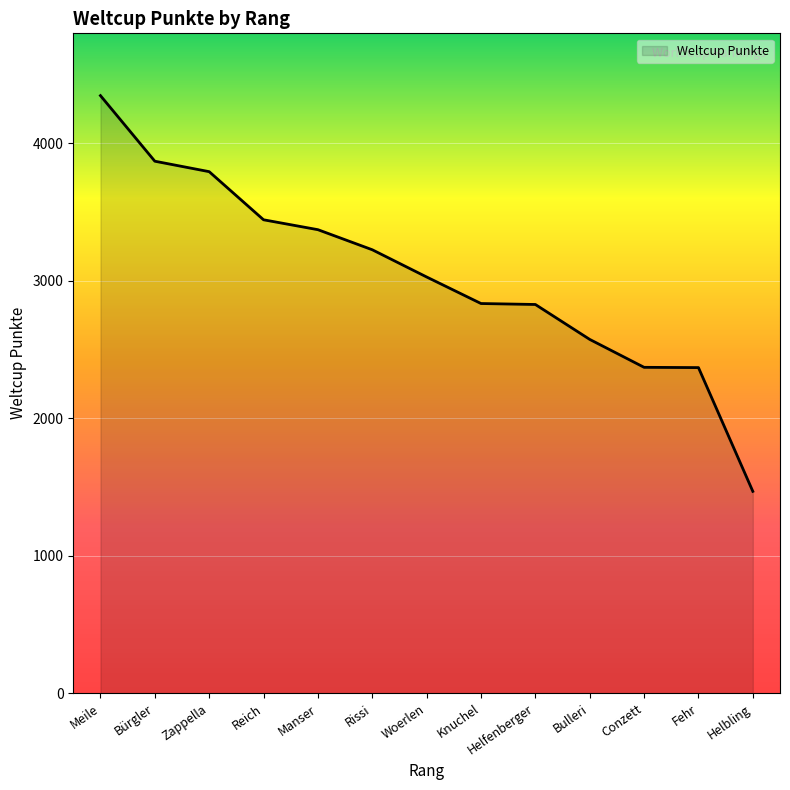

What is the difference between the second highest and second lowest values?

1501